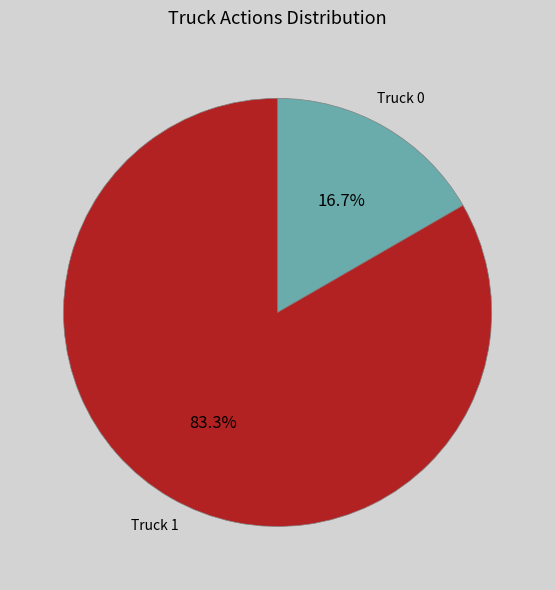

To the nearest percent, what is the combined percentage of Truck 0 and Truck 1?

100%